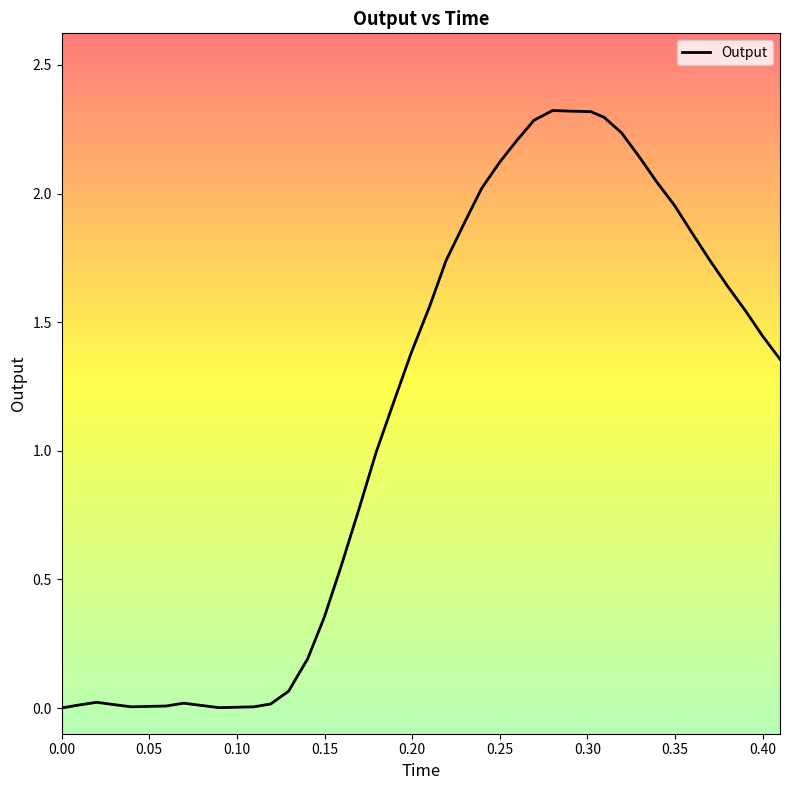

What is the maximum value shown in the chart?

2.3